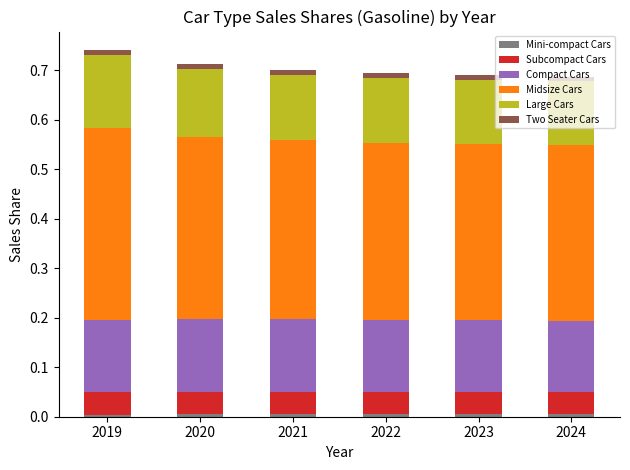

Between 2024 and 2022, which is larger?

2024